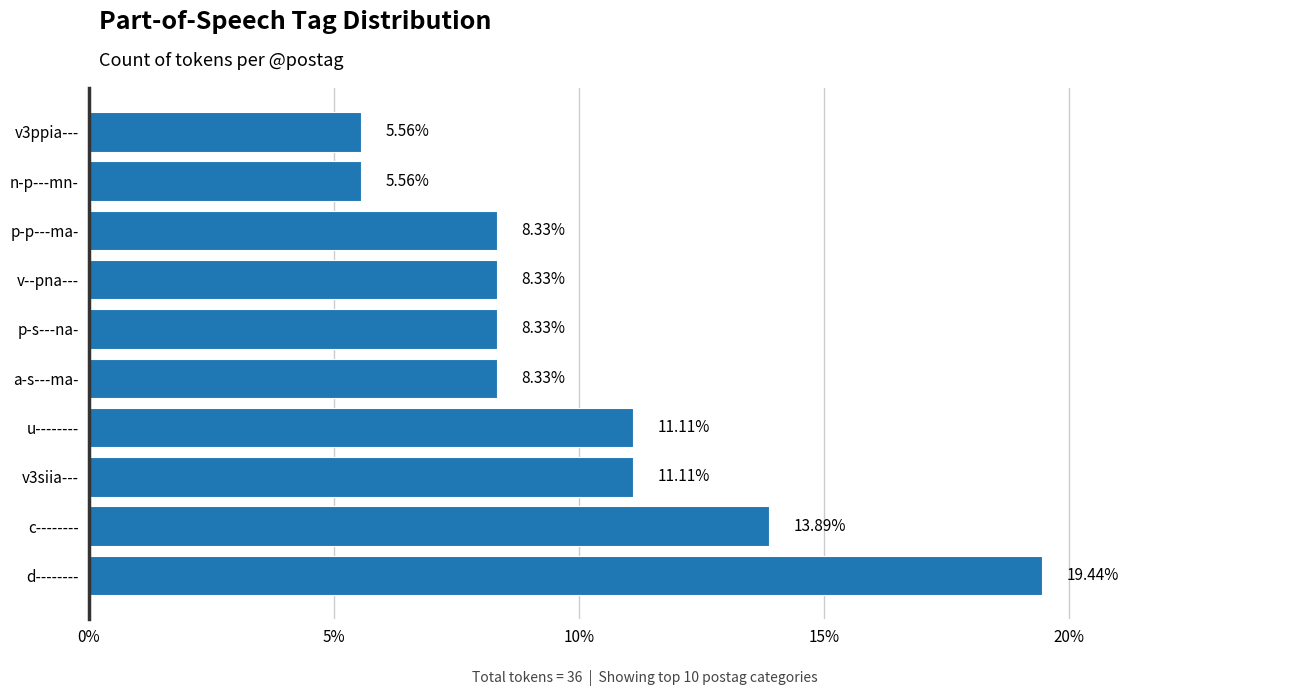

Between c-------- and v--pna---, which is larger?

c--------